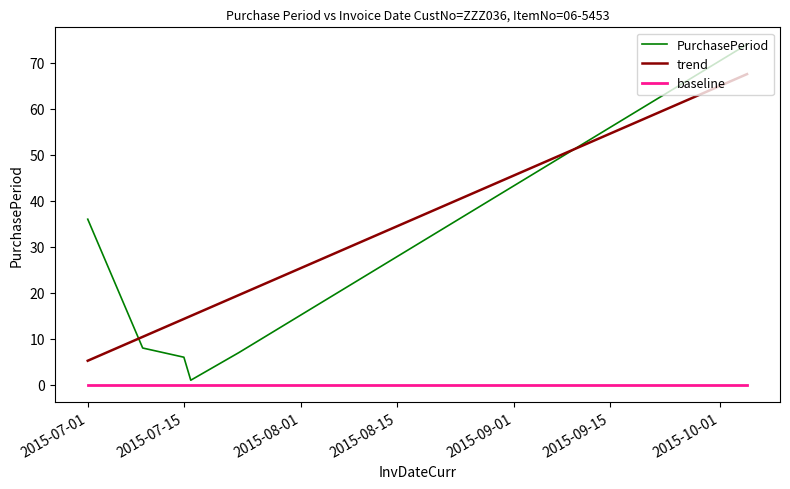

What is the difference between the second highest and minimum values in the trend series?

14.3